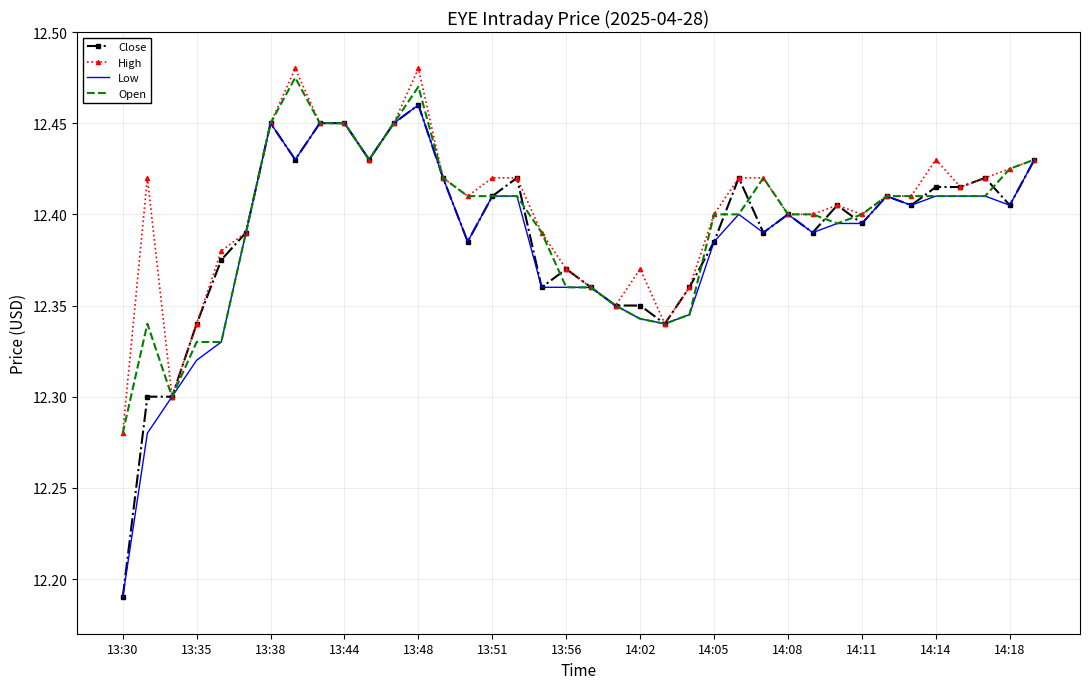

What is the average value of the Low series?

12.4